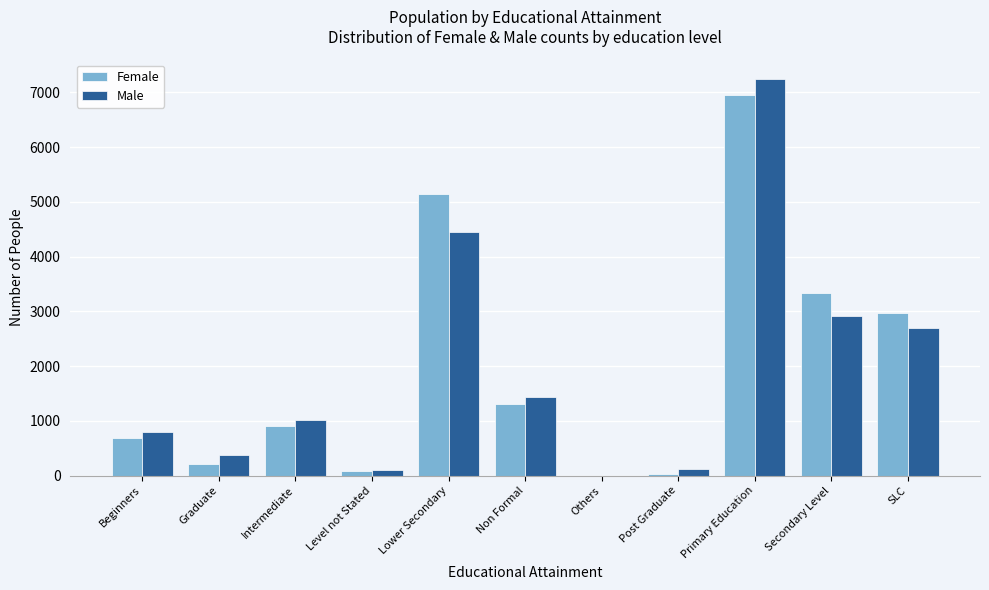

At which category is the sum across all series the highest?

Primary Education